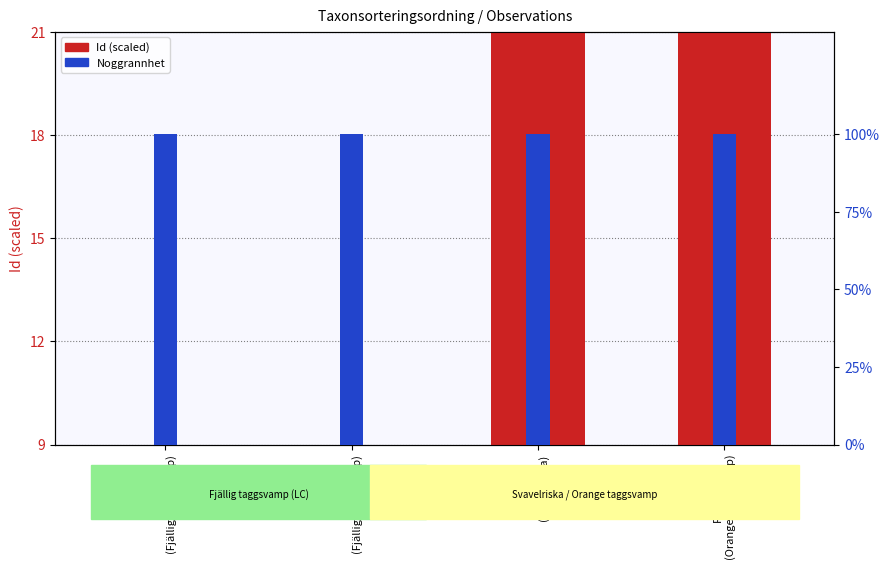

At Row4
(Orange taggsvamp), list the series in order from largest to smallest.

Noggrannhet, Id (scaled)